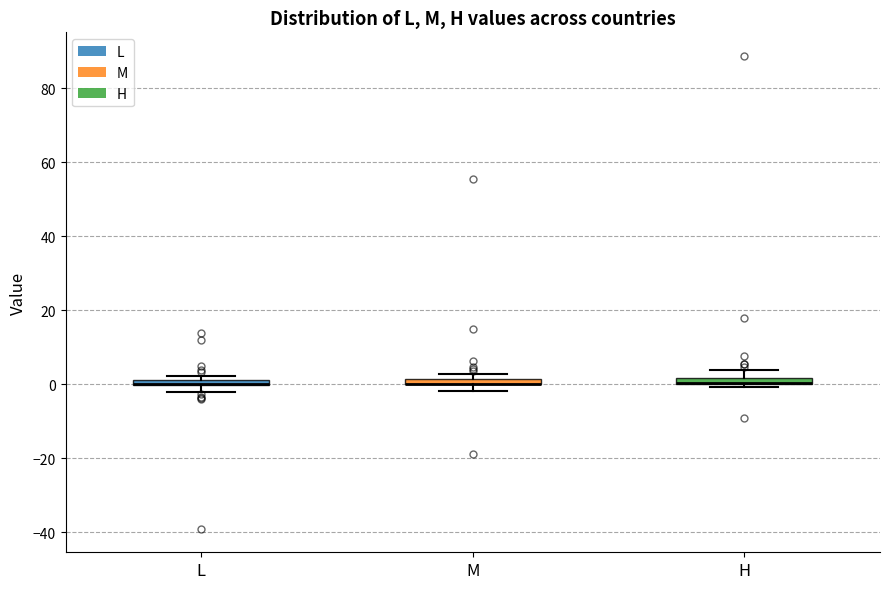

Where is the lower edge of the box for L on the y-axis? The values are not printed on the chart, so give them approximately, as read against the axis.

0